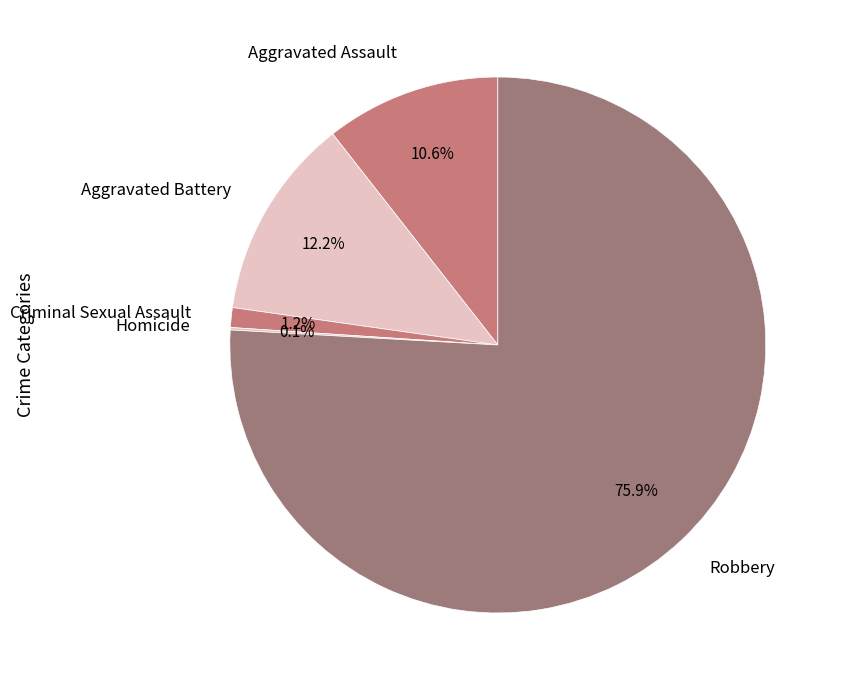

Which has a higher value, Criminal Sexual Assault or Aggravated Assault?

Aggravated Assault